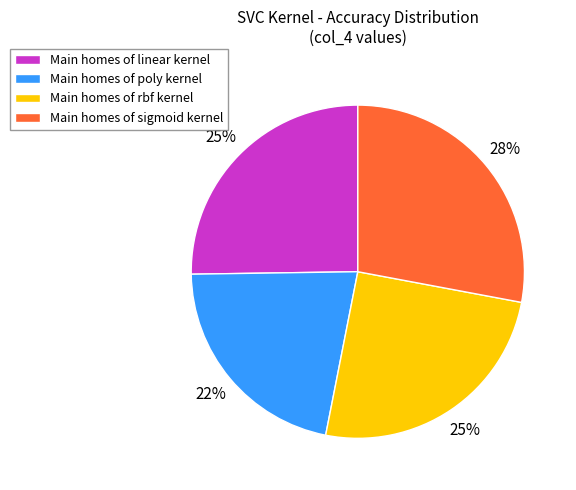

What percentage is the Main homes of rbf kernel slice, to the nearest percent?

25%